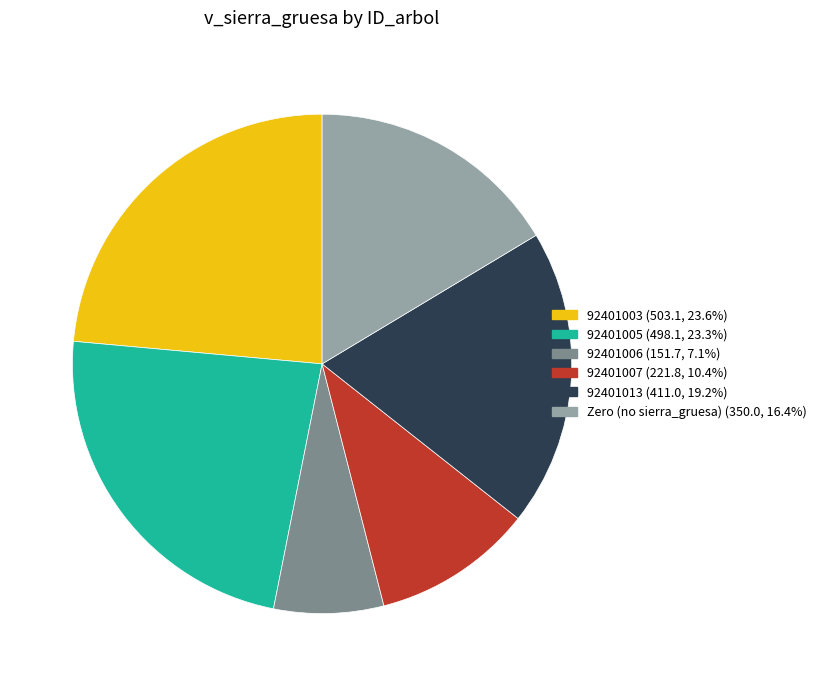

Is there any slice that represents more than half of the pie?

No